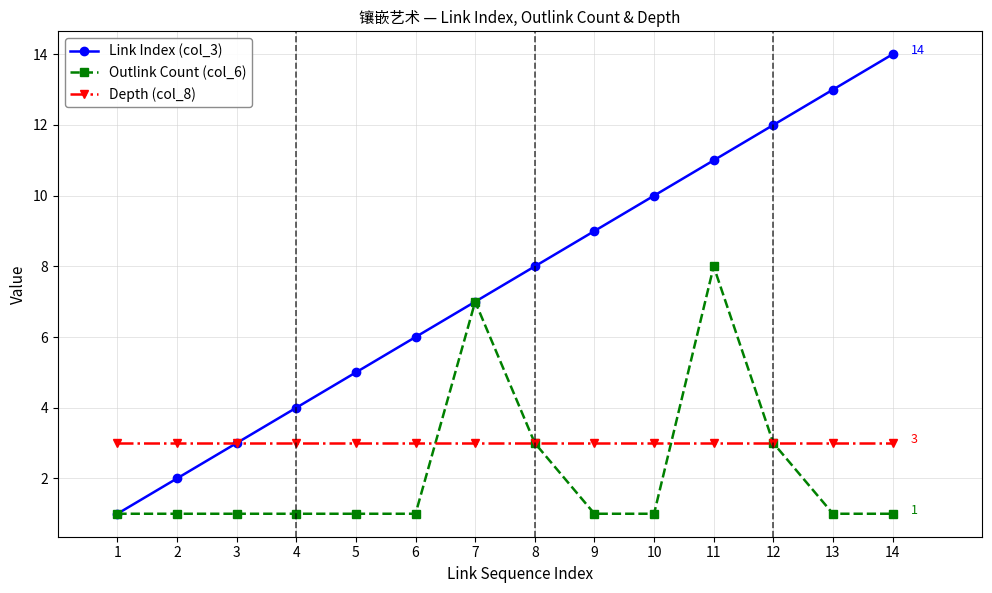

List the series in order of their peak value, highest first.

Link Index (col_3), Outlink Count (col_6), Depth (col_8)